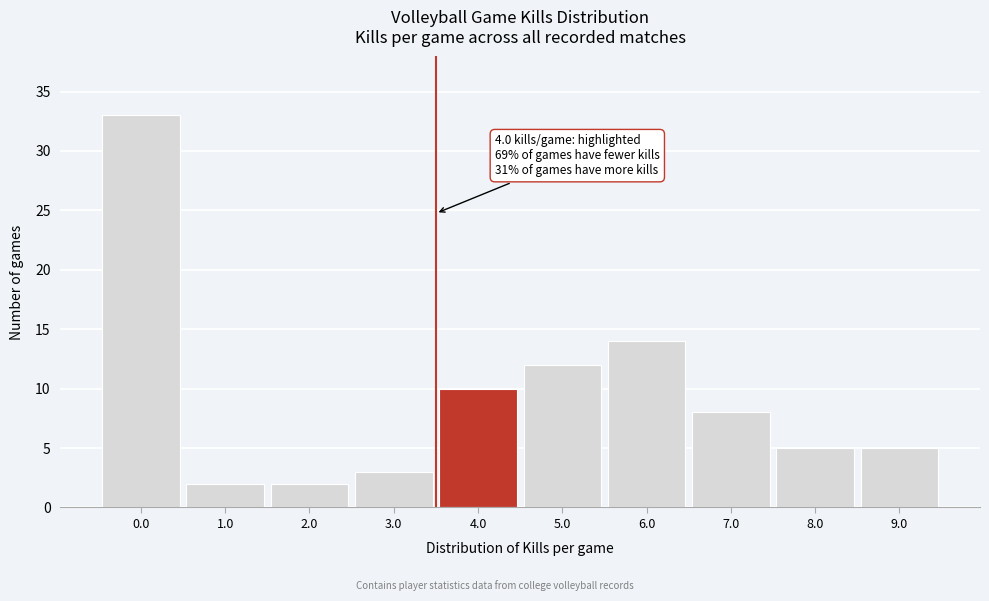

Reading left to right, what are all the values shown in this chart?

33	2	2	3	10	12	14	8	5	5